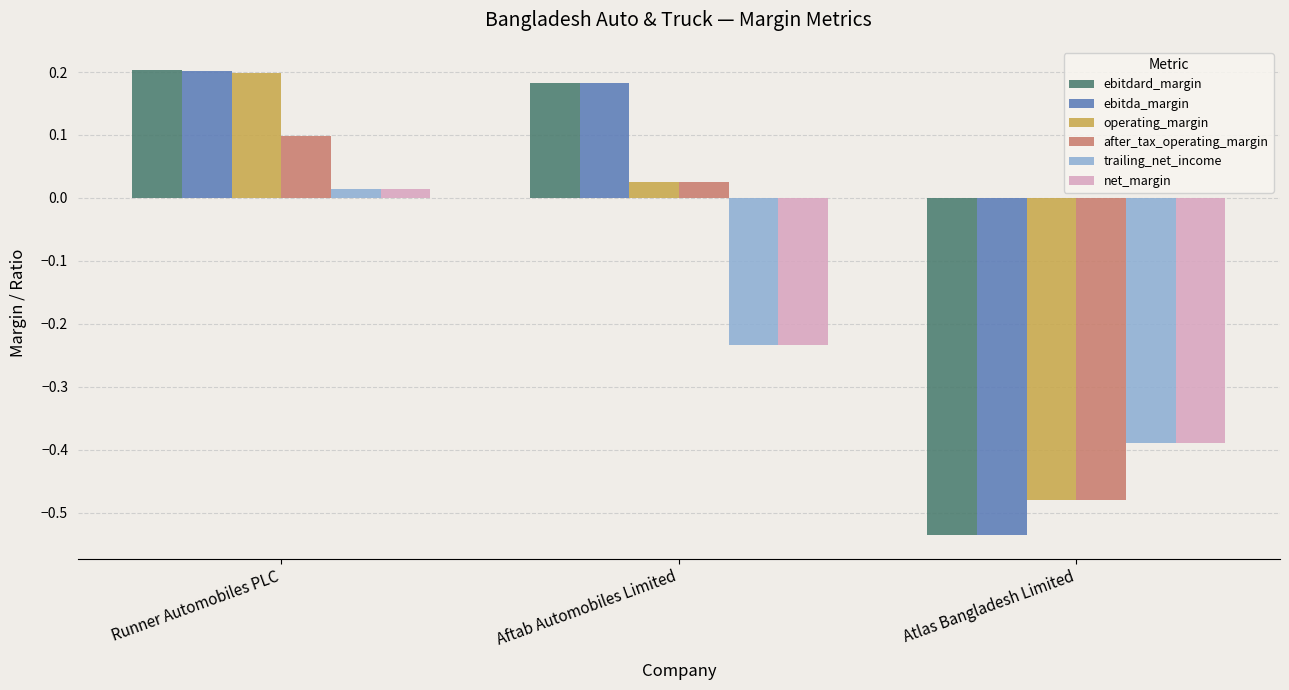

How many values in net_margin are below zero?

2